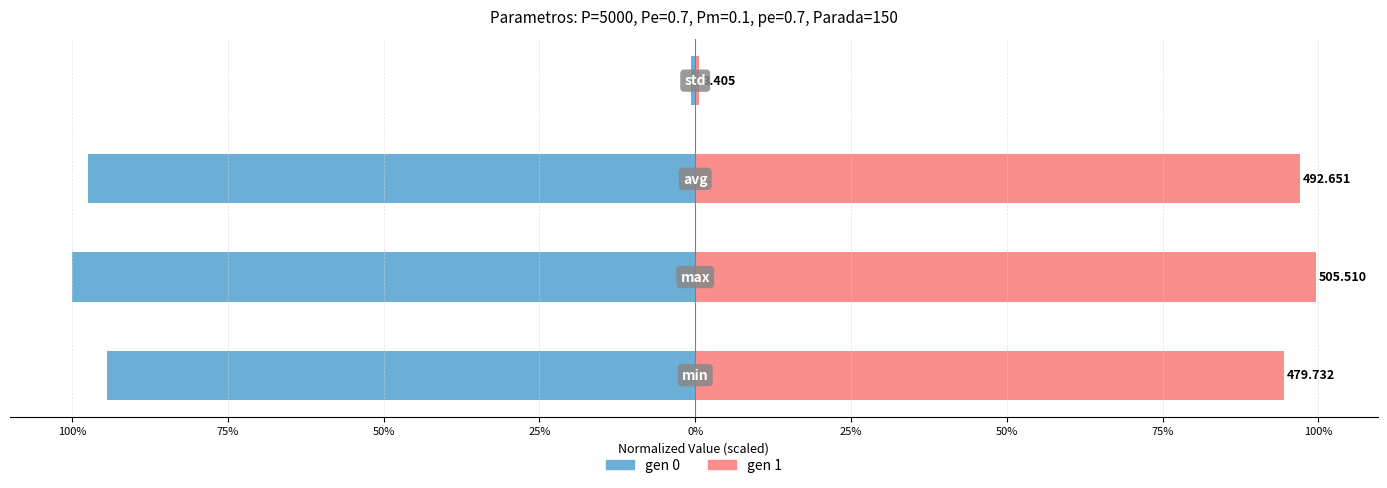

At 50%, list the series in order from largest to smallest.

gen 1, gen 0